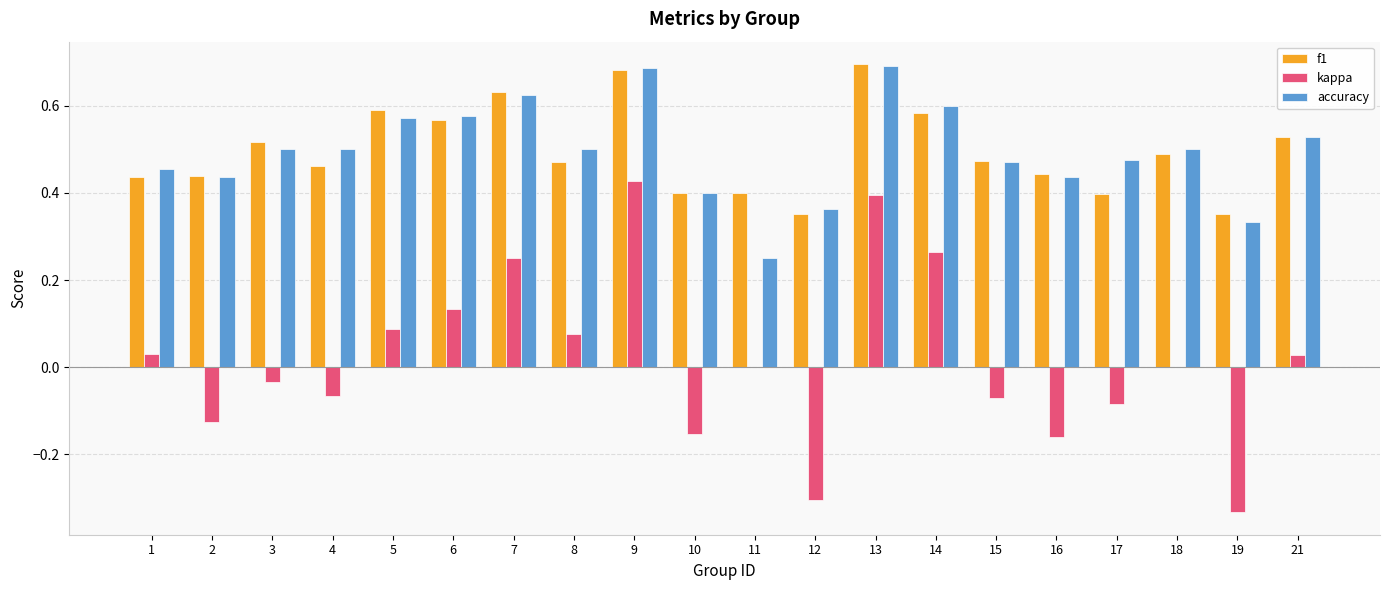

The accuracy series shows 0.5 at 4. True or false?

True